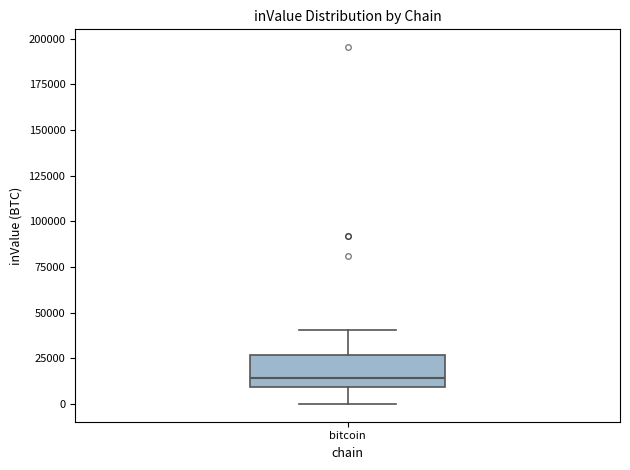

Where does the median line of the box for bitcoin sit on the y-axis? The values are not printed on the chart, so give them approximately, as read against the axis.

15000